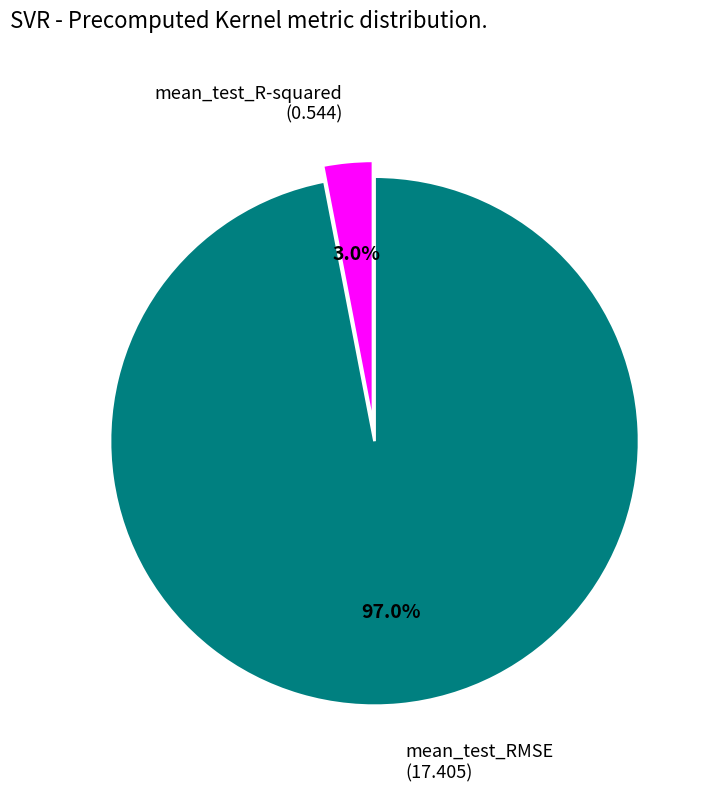

Does any single category account for the majority?

Yes